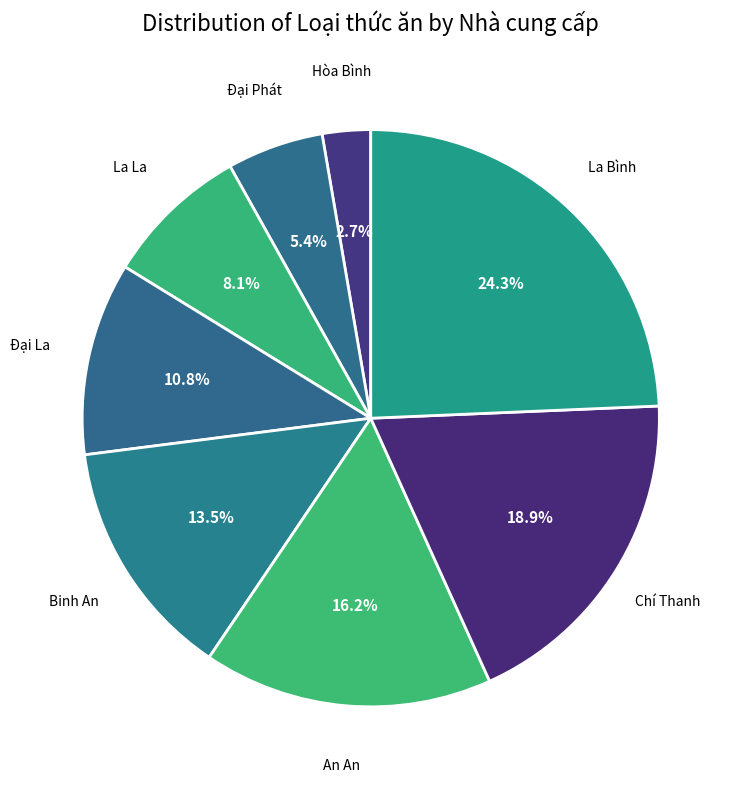

How many slices are in this pie chart?

8